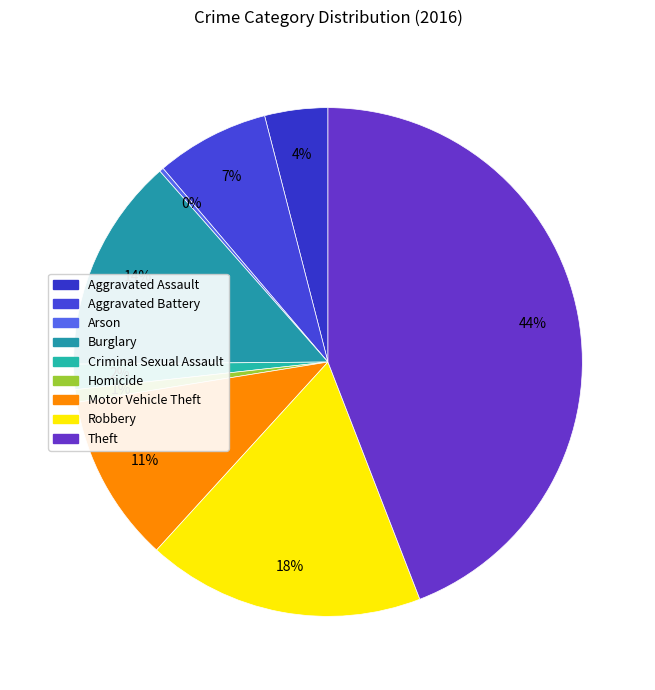

To the nearest percent, what is the average slice percentage?

11%